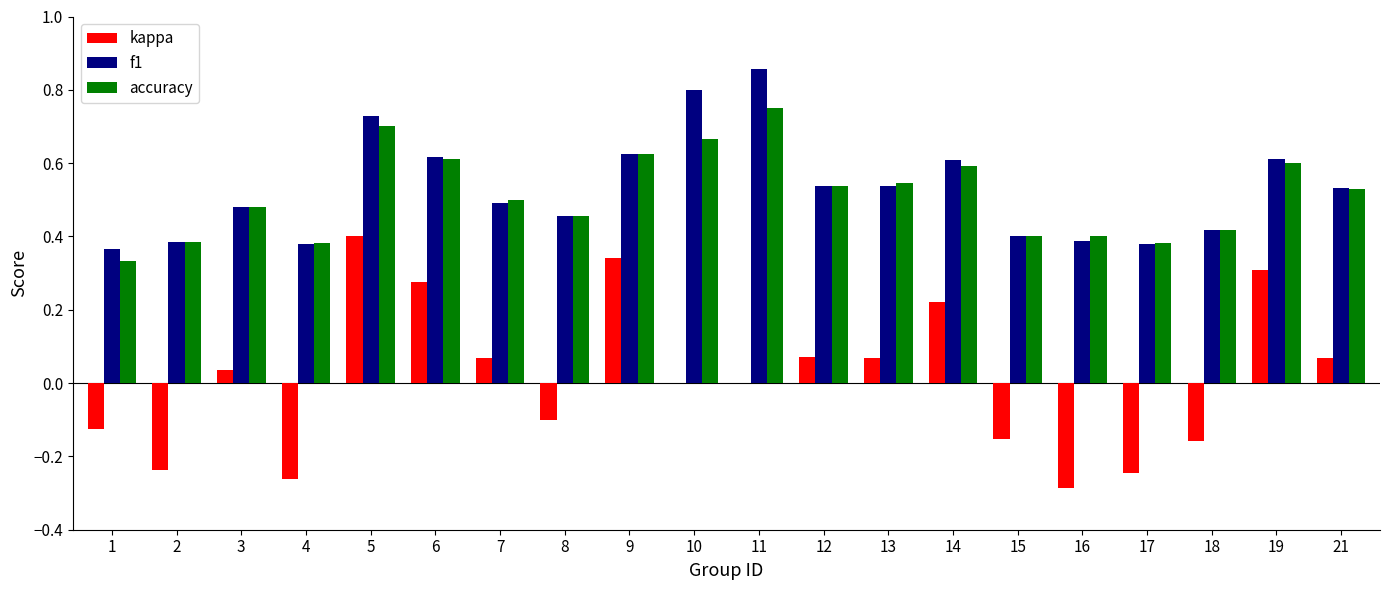

Which category has the highest value in the f1 series?

11